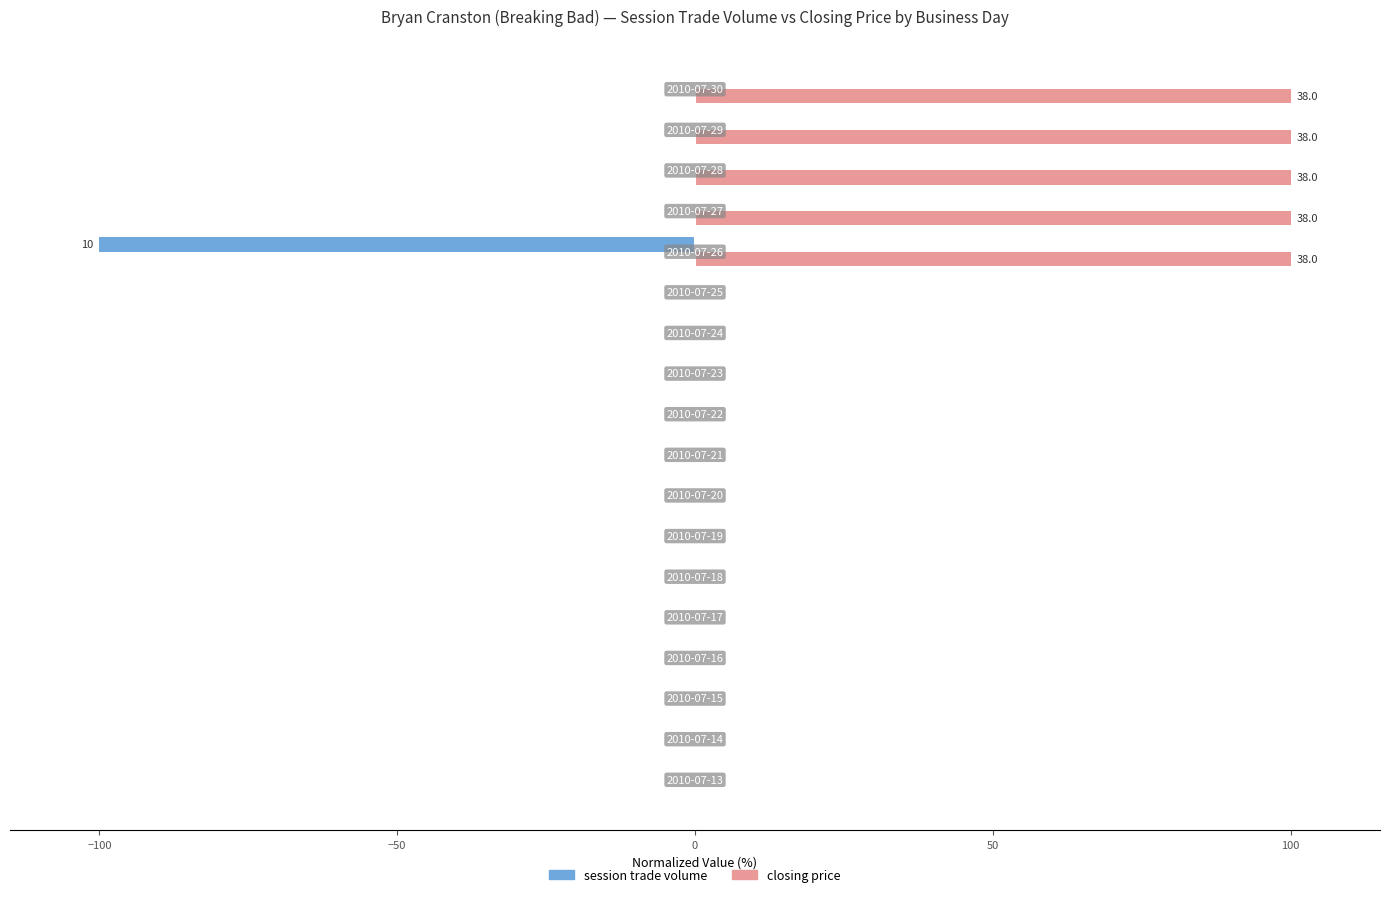

Which series has the largest total across all categories?

closing price